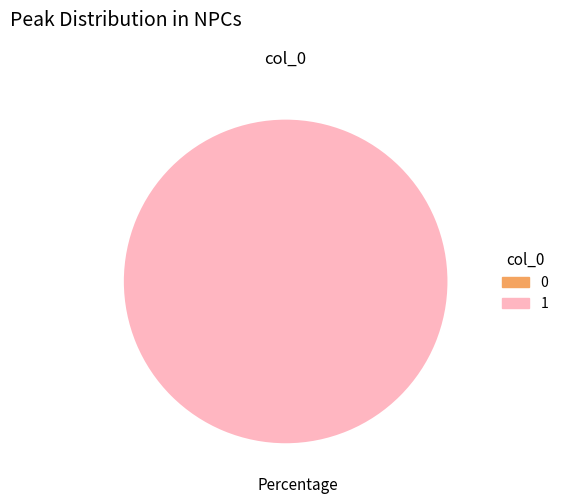

Rank the categories by value from highest to lowest.

1, 0